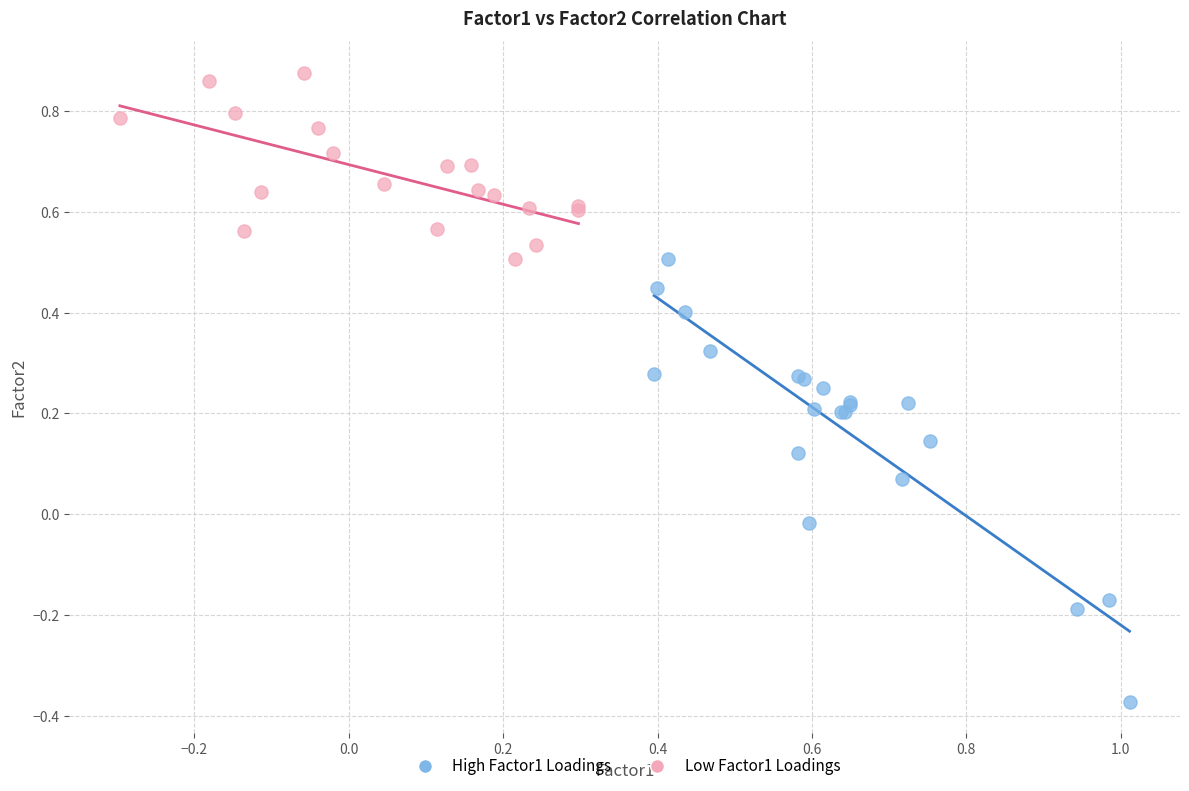

Which series reaches the minimum Y coordinate?

High Factor1 Loadings